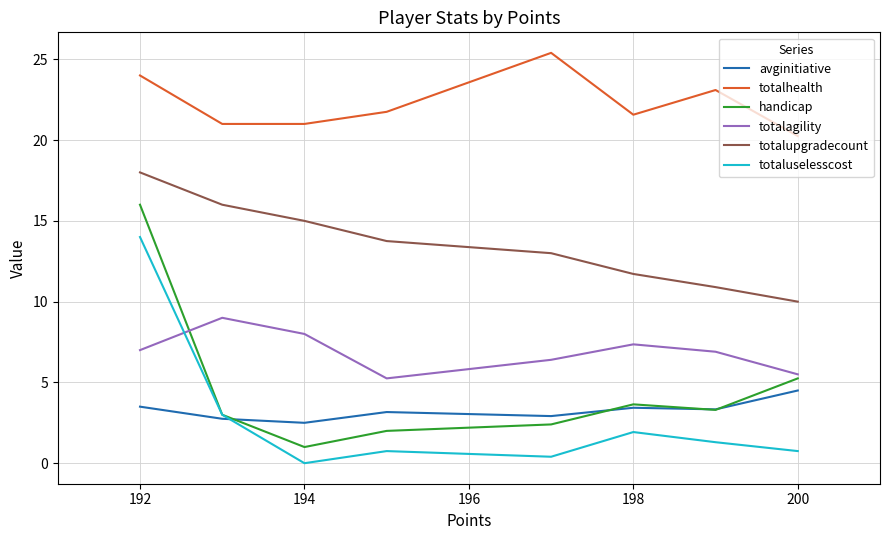

Count the totalhealth values in the range 21 to 24.

6